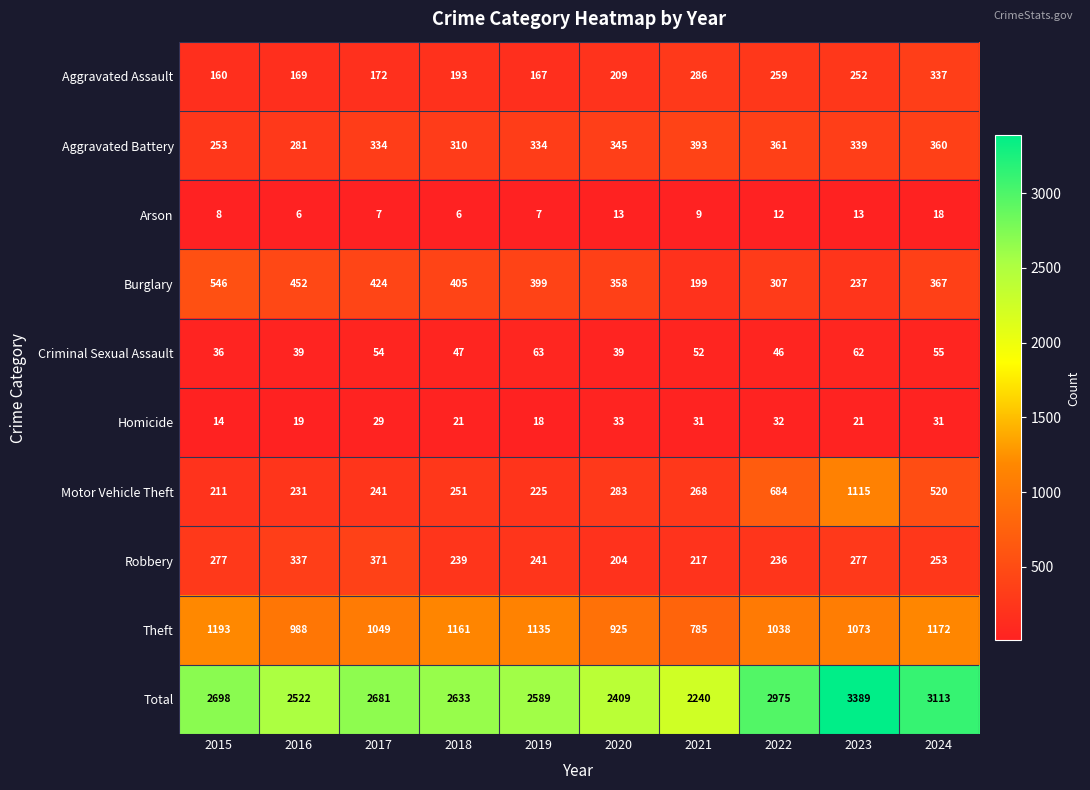

The value of Aggravated Assault at 2015 is 84. True or false?

False